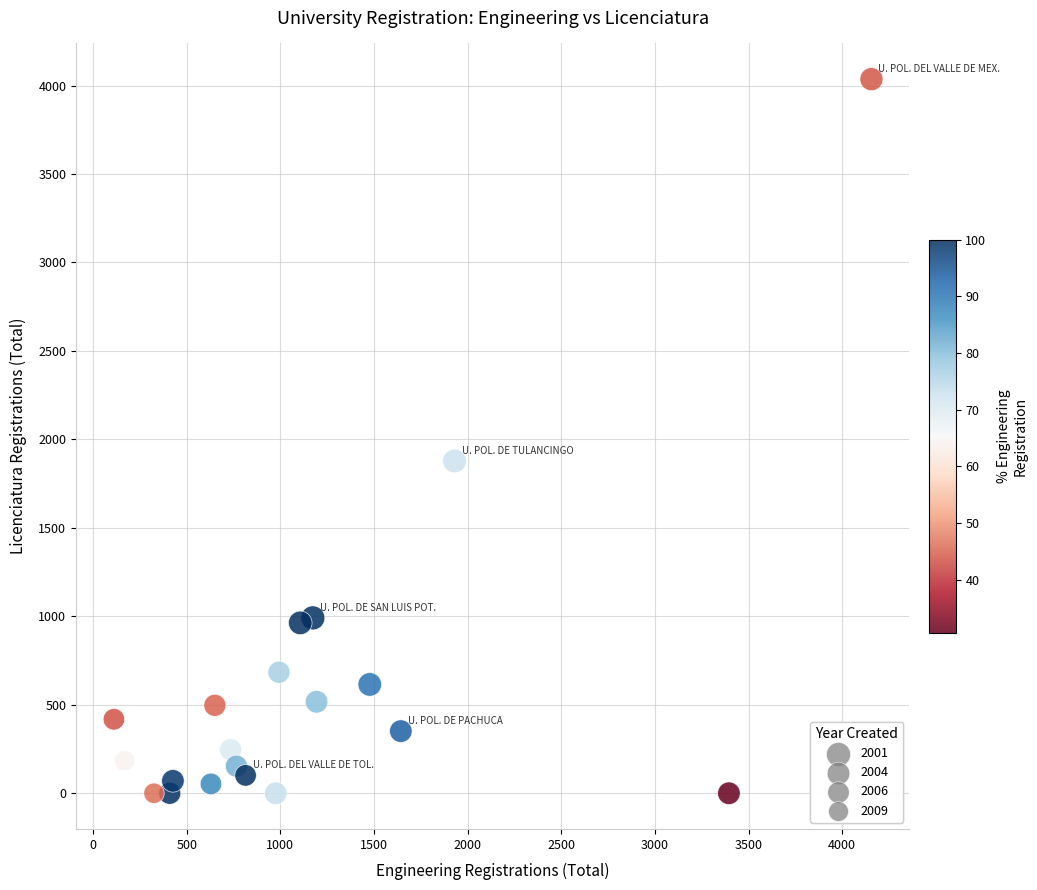

What is the range of X values (max minus min)?

4045